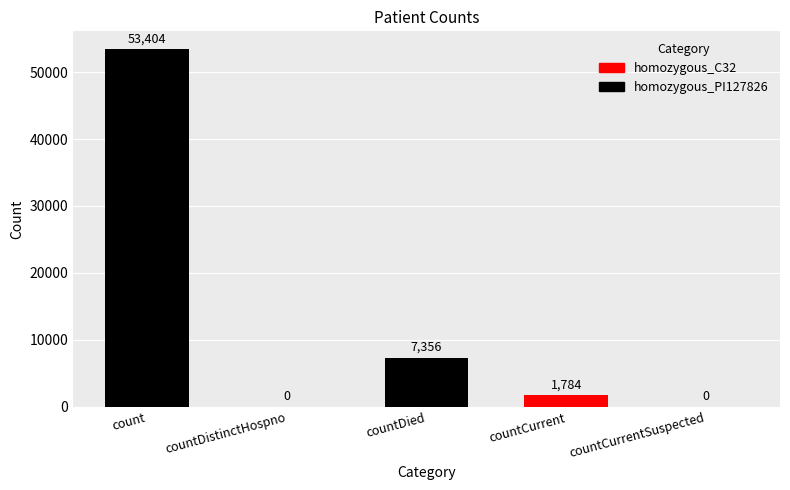

Are the bars horizontal?

No